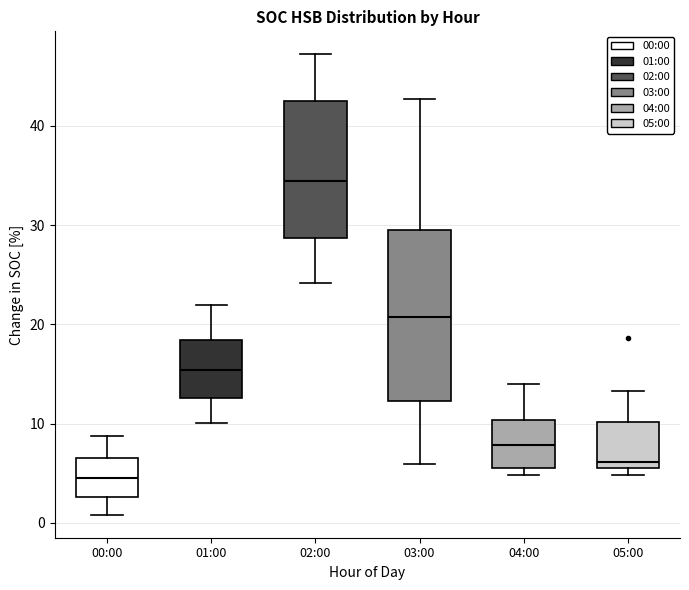

Which box has the highest median line?

02:00